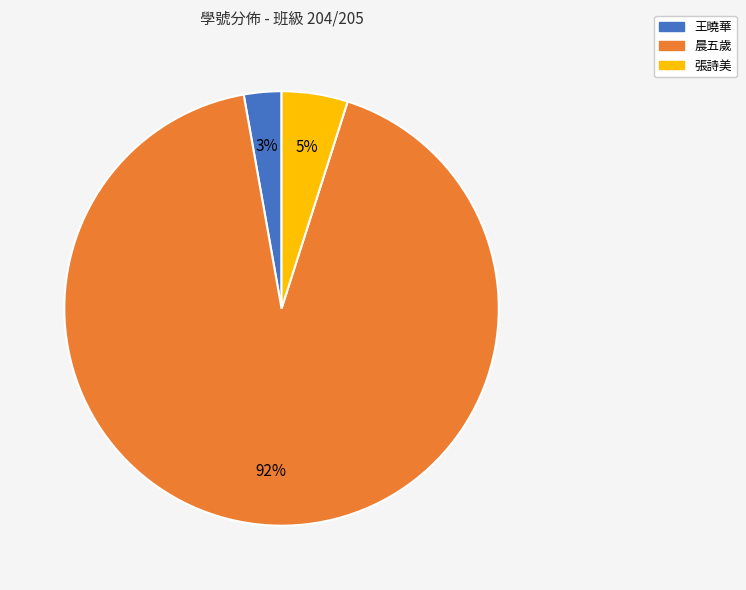

Is there any slice that represents more than half of the pie?

Yes